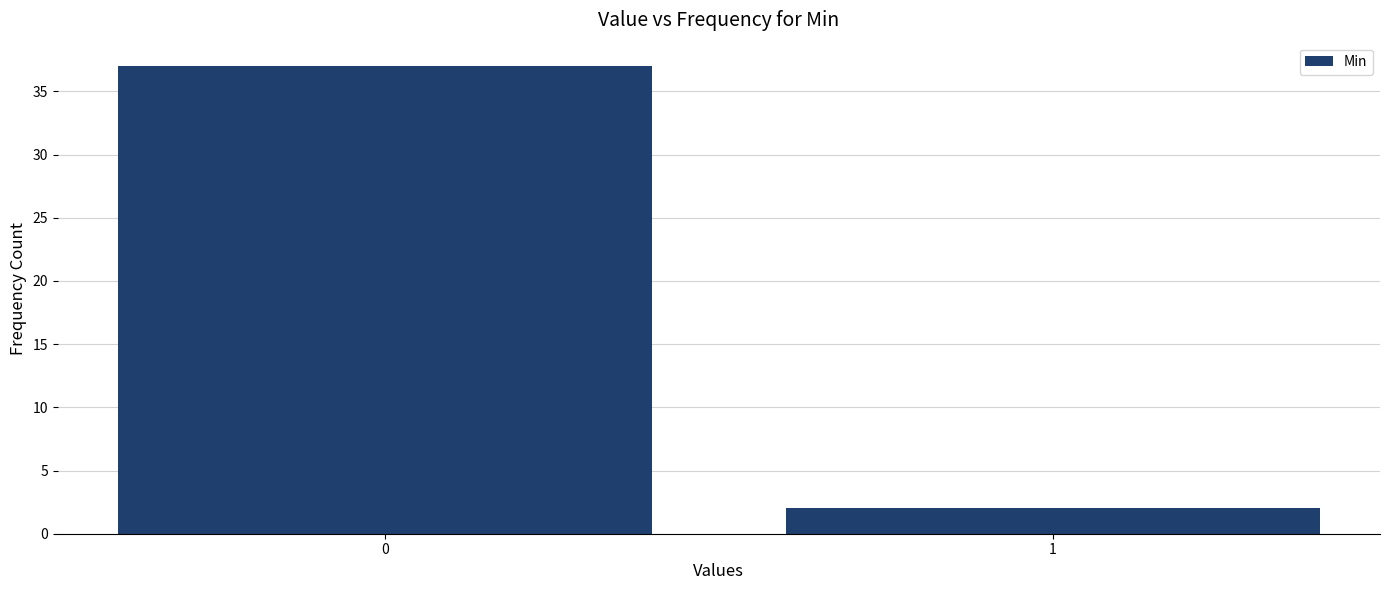

Reading left to right, extract all data points from this chart.

0=37	1=2